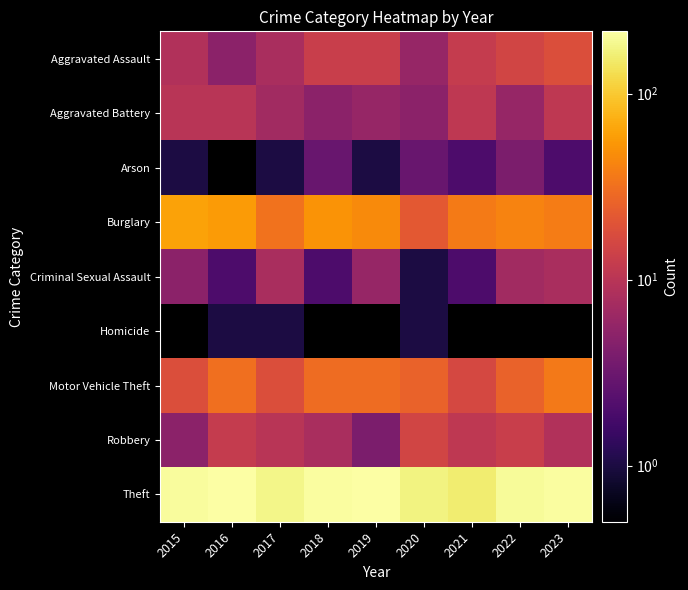

List the labels in order of Aggravated Assault value, largest first.

2023, 2022, 2018, 2019, 2021, 2015, 2017, 2020, 2016